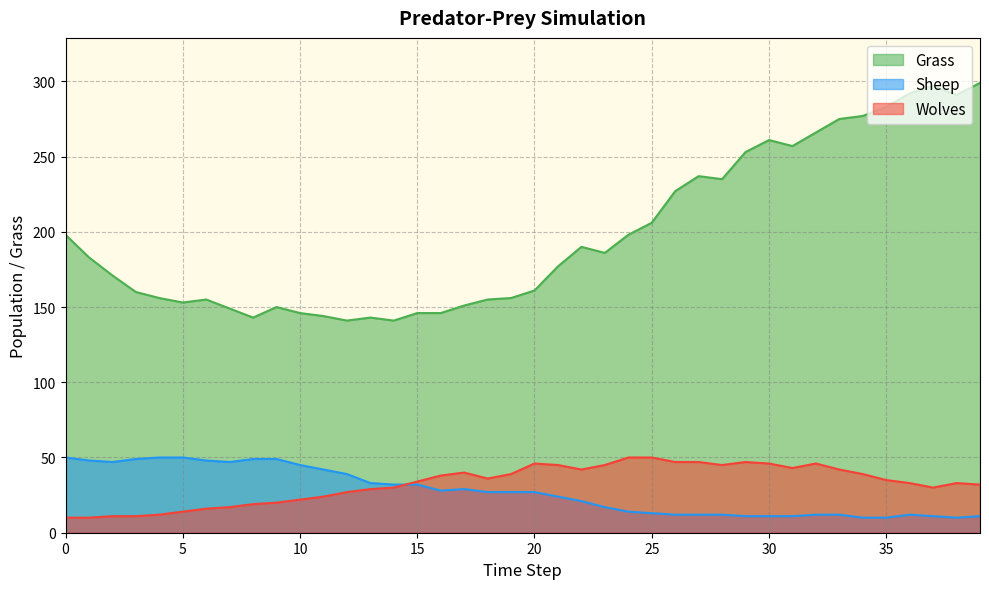

Where is the first local maximum for Grass?

6